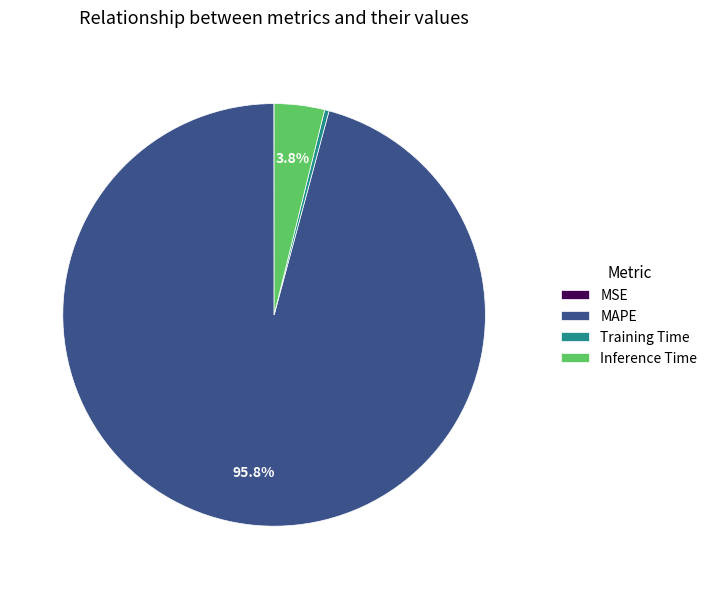

To the nearest percent, what portion does MAPE represent?

96%